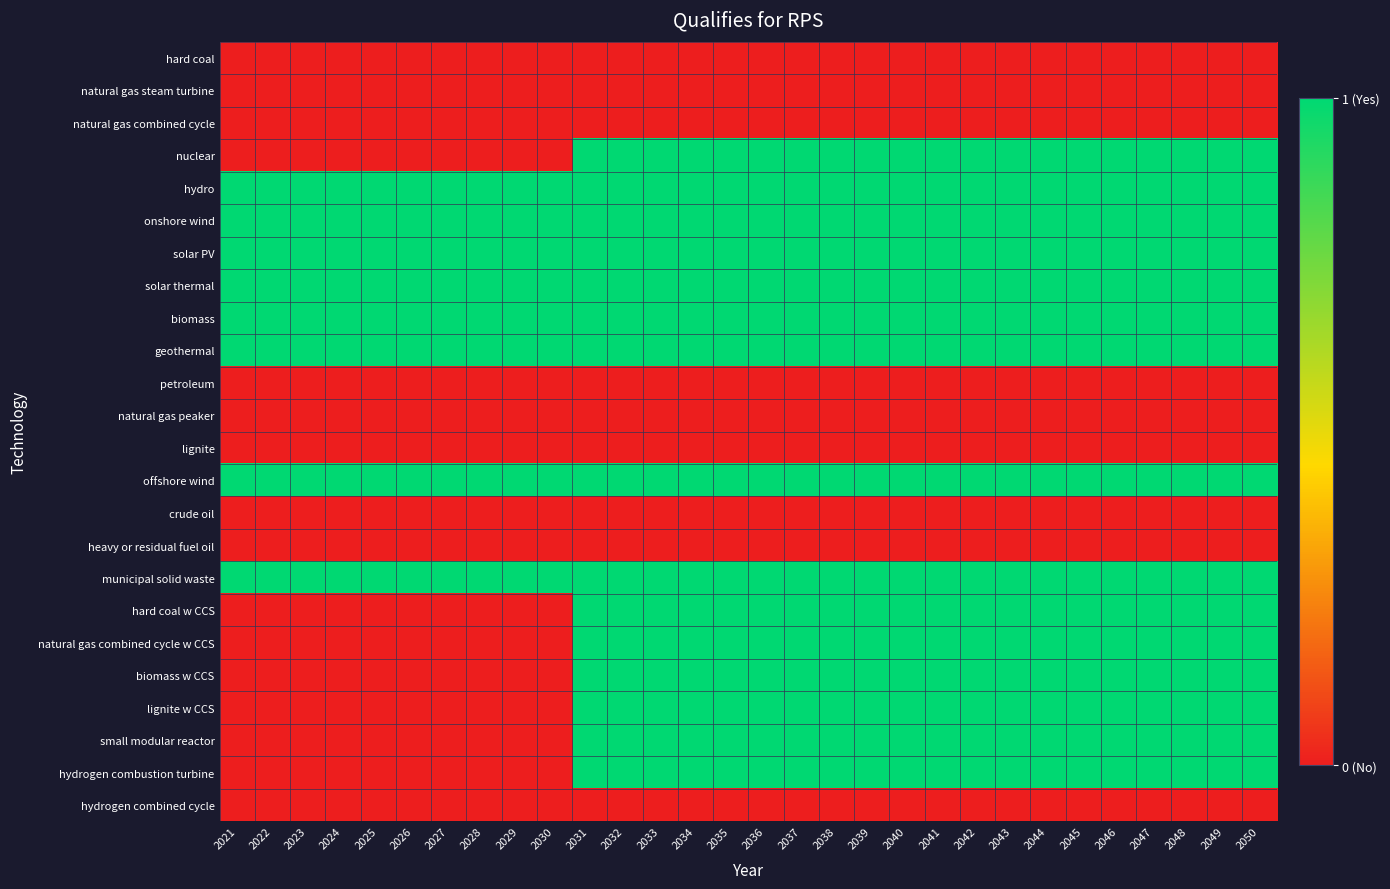

Reading left to right, what are all the values shown in this chart?

hard coal: 2021=0	2022=0	2023=0	2024=0	2025=0	2026=0	2027=0	2028=0	2029=0	2030=0	2031=0	2032=0	2033=0	2034=0	2035=0	2036=0	2037=0	2038=0	2039=0	2040=0	2041=0	2042=0	2043=0	2044=0	2045=0	2046=0	2047=0	2048=0	2049=0	2050=0
natural gas steam turbine: 2021=0	2022=0	2023=0	2024=0	2025=0	2026=0	2027=0	2028=0	2029=0	2030=0	2031=0	2032=0	2033=0	2034=0	2035=0	2036=0	2037=0	2038=0	2039=0	2040=0	2041=0	2042=0	2043=0	2044=0	2045=0	2046=0	2047=0	2048=0	2049=0	2050=0
natural gas combined cycle: 2021=0	2022=0	2023=0	2024=0	2025=0	2026=0	2027=0	2028=0	2029=0	2030=0	2031=0	2032=0	2033=0	2034=0	2035=0	2036=0	2037=0	2038=0	2039=0	2040=0	2041=0	2042=0	2043=0	2044=0	2045=0	2046=0	2047=0	2048=0	2049=0	2050=0
nuclear: 2021=0	2022=0	2023=0	2024=0	2025=0	2026=0	2027=0	2028=0	2029=0	2030=0	2031=1	2032=1	2033=1	2034=1	2035=1	2036=1	2037=1	2038=1	2039=1	2040=1	2041=1	2042=1	2043=1	2044=1	2045=1	2046=1	2047=1	2048=1	2049=1	2050=1
hydro: 2021=1	2022=1	2023=1	2024=1	2025=1	2026=1	2027=1	2028=1	2029=1	2030=1	2031=1	2032=1	2033=1	2034=1	2035=1	2036=1	2037=1	2038=1	2039=1	2040=1	2041=1	2042=1	2043=1	2044=1	2045=1	2046=1	2047=1	2048=1	2049=1	2050=1
onshore wind: 2021=1	2022=1	2023=1	2024=1	2025=1	2026=1	2027=1	2028=1	2029=1	2030=1	2031=1	2032=1	2033=1	2034=1	2035=1	2036=1	2037=1	2038=1	2039=1	2040=1	2041=1	2042=1	2043=1	2044=1	2045=1	2046=1	2047=1	2048=1	2049=1	2050=1
solar PV: 2021=1	2022=1	2023=1	2024=1	2025=1	2026=1	2027=1	2028=1	2029=1	2030=1	2031=1	2032=1	2033=1	2034=1	2035=1	2036=1	2037=1	2038=1	2039=1	2040=1	2041=1	2042=1	2043=1	2044=1	2045=1	2046=1	2047=1	2048=1	2049=1	2050=1
solar thermal: 2021=1	2022=1	2023=1	2024=1	2025=1	2026=1	2027=1	2028=1	2029=1	2030=1	2031=1	2032=1	2033=1	2034=1	2035=1	2036=1	2037=1	2038=1	2039=1	2040=1	2041=1	2042=1	2043=1	2044=1	2045=1	2046=1	2047=1	2048=1	2049=1	2050=1
biomass: 2021=1	2022=1	2023=1	2024=1	2025=1	2026=1	2027=1	2028=1	2029=1	2030=1	2031=1	2032=1	2033=1	2034=1	2035=1	2036=1	2037=1	2038=1	2039=1	2040=1	2041=1	2042=1	2043=1	2044=1	2045=1	2046=1	2047=1	2048=1	2049=1	2050=1
geothermal: 2021=1	2022=1	2023=1	2024=1	2025=1	2026=1	2027=1	2028=1	2029=1	2030=1	2031=1	2032=1	2033=1	2034=1	2035=1	2036=1	2037=1	2038=1	2039=1	2040=1	2041=1	2042=1	2043=1	2044=1	2045=1	2046=1	2047=1	2048=1	2049=1	2050=1
petroleum: 2021=0	2022=0	2023=0	2024=0	2025=0	2026=0	2027=0	2028=0	2029=0	2030=0	2031=0	2032=0	2033=0	2034=0	2035=0	2036=0	2037=0	2038=0	2039=0	2040=0	2041=0	2042=0	2043=0	2044=0	2045=0	2046=0	2047=0	2048=0	2049=0	2050=0
natural gas peaker: 2021=0	2022=0	2023=0	2024=0	2025=0	2026=0	2027=0	2028=0	2029=0	2030=0	2031=0	2032=0	2033=0	2034=0	2035=0	2036=0	2037=0	2038=0	2039=0	2040=0	2041=0	2042=0	2043=0	2044=0	2045=0	2046=0	2047=0	2048=0	2049=0	2050=0
lignite: 2021=0	2022=0	2023=0	2024=0	2025=0	2026=0	2027=0	2028=0	2029=0	2030=0	2031=0	2032=0	2033=0	2034=0	2035=0	2036=0	2037=0	2038=0	2039=0	2040=0	2041=0	2042=0	2043=0	2044=0	2045=0	2046=0	2047=0	2048=0	2049=0	2050=0
offshore wind: 2021=1	2022=1	2023=1	2024=1	2025=1	2026=1	2027=1	2028=1	2029=1	2030=1	2031=1	2032=1	2033=1	2034=1	2035=1	2036=1	2037=1	2038=1	2039=1	2040=1	2041=1	2042=1	2043=1	2044=1	2045=1	2046=1	2047=1	2048=1	2049=1	2050=1
crude oil: 2021=0	2022=0	2023=0	2024=0	2025=0	2026=0	2027=0	2028=0	2029=0	2030=0	2031=0	2032=0	2033=0	2034=0	2035=0	2036=0	2037=0	2038=0	2039=0	2040=0	2041=0	2042=0	2043=0	2044=0	2045=0	2046=0	2047=0	2048=0	2049=0	2050=0
heavy or residual fuel oil: 2021=0	2022=0	2023=0	2024=0	2025=0	2026=0	2027=0	2028=0	2029=0	2030=0	2031=0	2032=0	2033=0	2034=0	2035=0	2036=0	2037=0	2038=0	2039=0	2040=0	2041=0	2042=0	2043=0	2044=0	2045=0	2046=0	2047=0	2048=0	2049=0	2050=0
municipal solid waste: 2021=1	2022=1	2023=1	2024=1	2025=1	2026=1	2027=1	2028=1	2029=1	2030=1	2031=1	2032=1	2033=1	2034=1	2035=1	2036=1	2037=1	2038=1	2039=1	2040=1	2041=1	2042=1	2043=1	2044=1	2045=1	2046=1	2047=1	2048=1	2049=1	2050=1
hard coal w CCS: 2021=0	2022=0	2023=0	2024=0	2025=0	2026=0	2027=0	2028=0	2029=0	2030=0	2031=1	2032=1	2033=1	2034=1	2035=1	2036=1	2037=1	2038=1	2039=1	2040=1	2041=1	2042=1	2043=1	2044=1	2045=1	2046=1	2047=1	2048=1	2049=1	2050=1
natural gas combined cycle w CCS: 2021=0	2022=0	2023=0	2024=0	2025=0	2026=0	2027=0	2028=0	2029=0	2030=0	2031=1	2032=1	2033=1	2034=1	2035=1	2036=1	2037=1	2038=1	2039=1	2040=1	2041=1	2042=1	2043=1	2044=1	2045=1	2046=1	2047=1	2048=1	2049=1	2050=1
biomass w CCS: 2021=0	2022=0	2023=0	2024=0	2025=0	2026=0	2027=0	2028=0	2029=0	2030=0	2031=1	2032=1	2033=1	2034=1	2035=1	2036=1	2037=1	2038=1	2039=1	2040=1	2041=1	2042=1	2043=1	2044=1	2045=1	2046=1	2047=1	2048=1	2049=1	2050=1
lignite w CCS: 2021=0	2022=0	2023=0	2024=0	2025=0	2026=0	2027=0	2028=0	2029=0	2030=0	2031=1	2032=1	2033=1	2034=1	2035=1	2036=1	2037=1	2038=1	2039=1	2040=1	2041=1	2042=1	2043=1	2044=1	2045=1	2046=1	2047=1	2048=1	2049=1	2050=1
small modular reactor: 2021=0	2022=0	2023=0	2024=0	2025=0	2026=0	2027=0	2028=0	2029=0	2030=0	2031=1	2032=1	2033=1	2034=1	2035=1	2036=1	2037=1	2038=1	2039=1	2040=1	2041=1	2042=1	2043=1	2044=1	2045=1	2046=1	2047=1	2048=1	2049=1	2050=1
hydrogen combustion turbine: 2021=0	2022=0	2023=0	2024=0	2025=0	2026=0	2027=0	2028=0	2029=0	2030=0	2031=1	2032=1	2033=1	2034=1	2035=1	2036=1	2037=1	2038=1	2039=1	2040=1	2041=1	2042=1	2043=1	2044=1	2045=1	2046=1	2047=1	2048=1	2049=1	2050=1
hydrogen combined cycle: 2021=0	2022=0	2023=0	2024=0	2025=0	2026=0	2027=0	2028=0	2029=0	2030=0	2031=0	2032=0	2033=0	2034=0	2035=0	2036=0	2037=0	2038=0	2039=0	2040=0	2041=0	2042=0	2043=0	2044=0	2045=0	2046=0	2047=0	2048=0	2049=0	2050=0